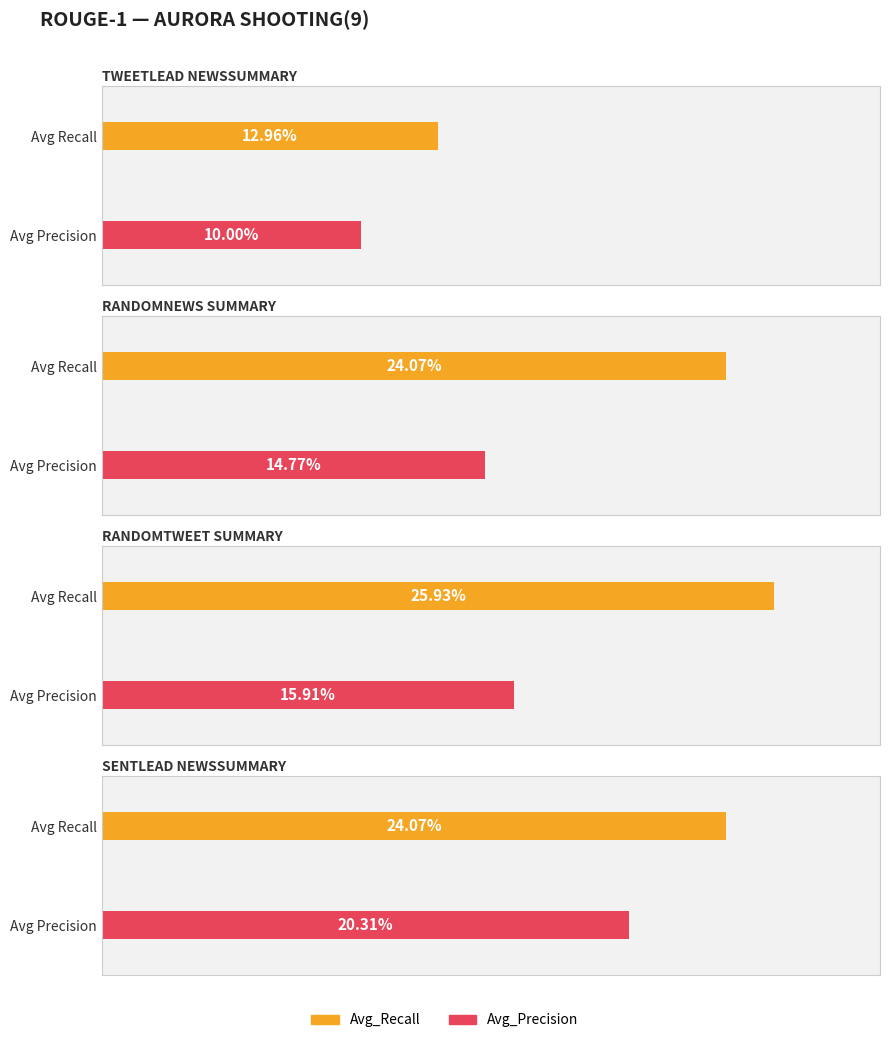

Which series has the largest range (max minus min)?

Avg_Recall